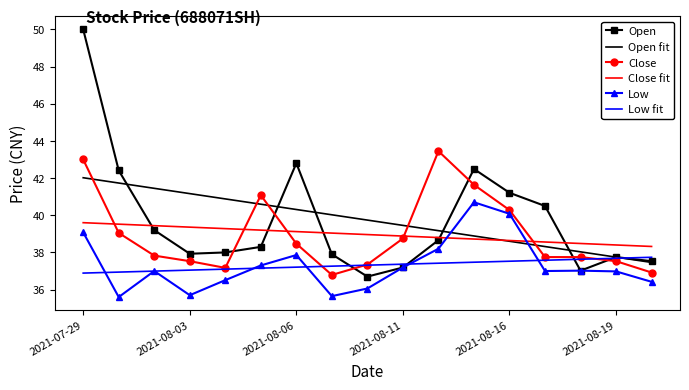

List the series in order of their peak value, lowest first.

Low fit, Close fit, Low, Open fit, Close, Open